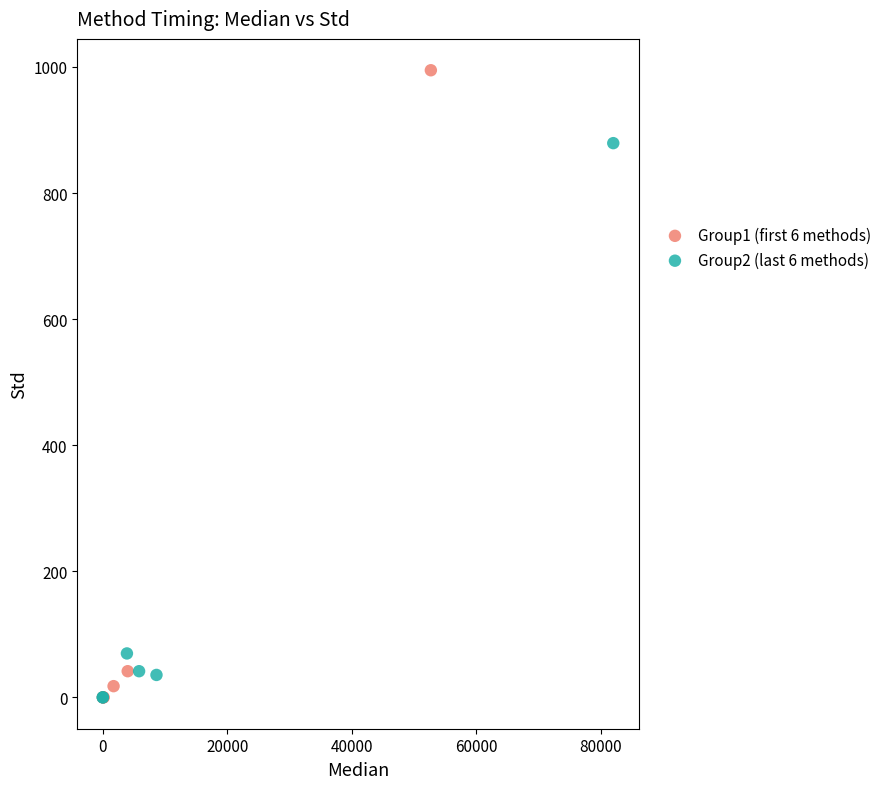

Which series contains the highest Y value?

Group1 (first 6 methods)